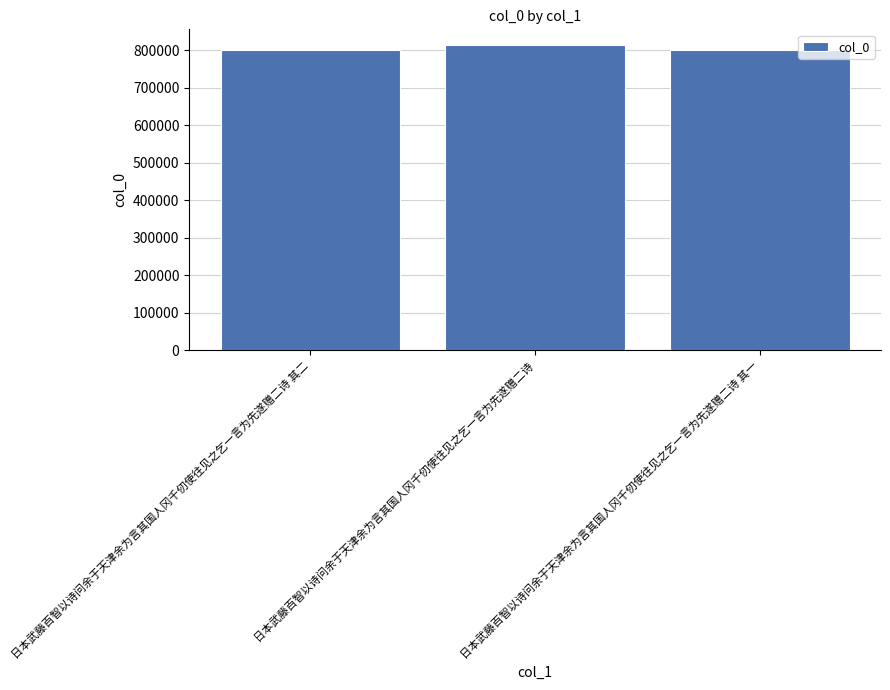

What is the value of the 2nd bar from the left?

814564